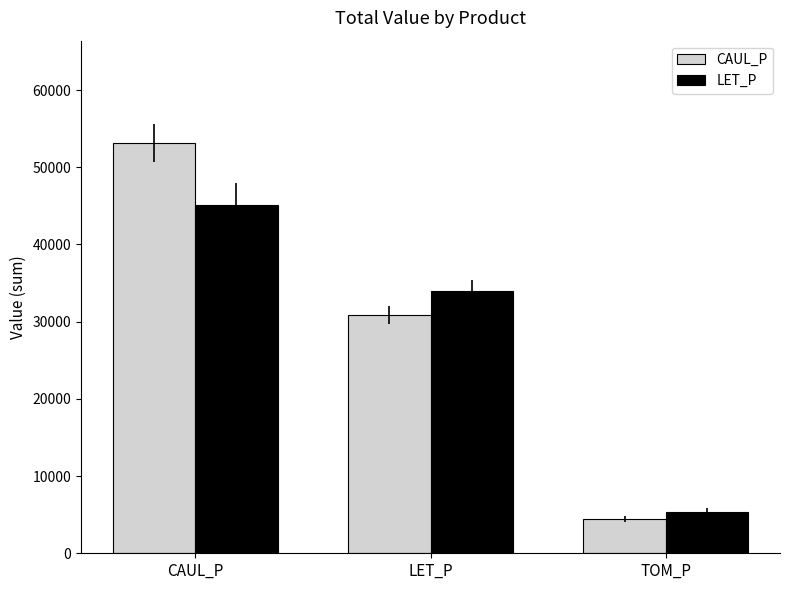

What is the sum of the LET_P values at LET_P and CAUL_P?

79076.3